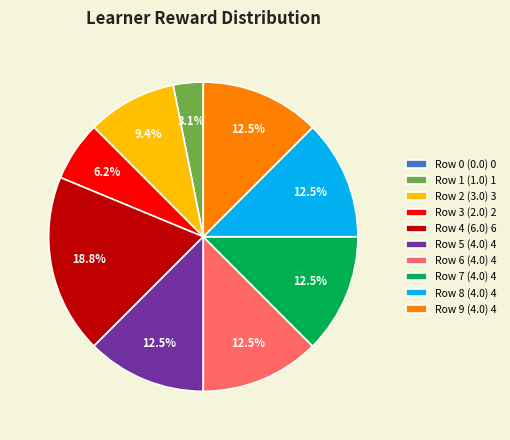

Does any single category account for the majority?

No